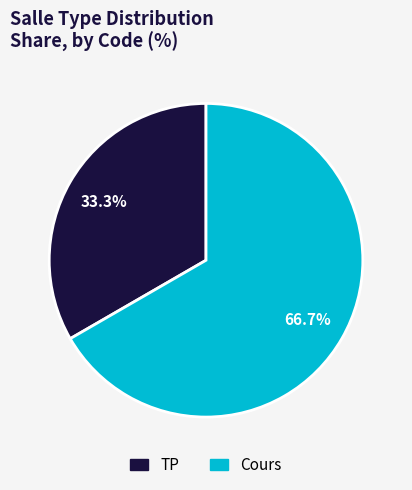

What portion of the pie excludes TP?

66.7%